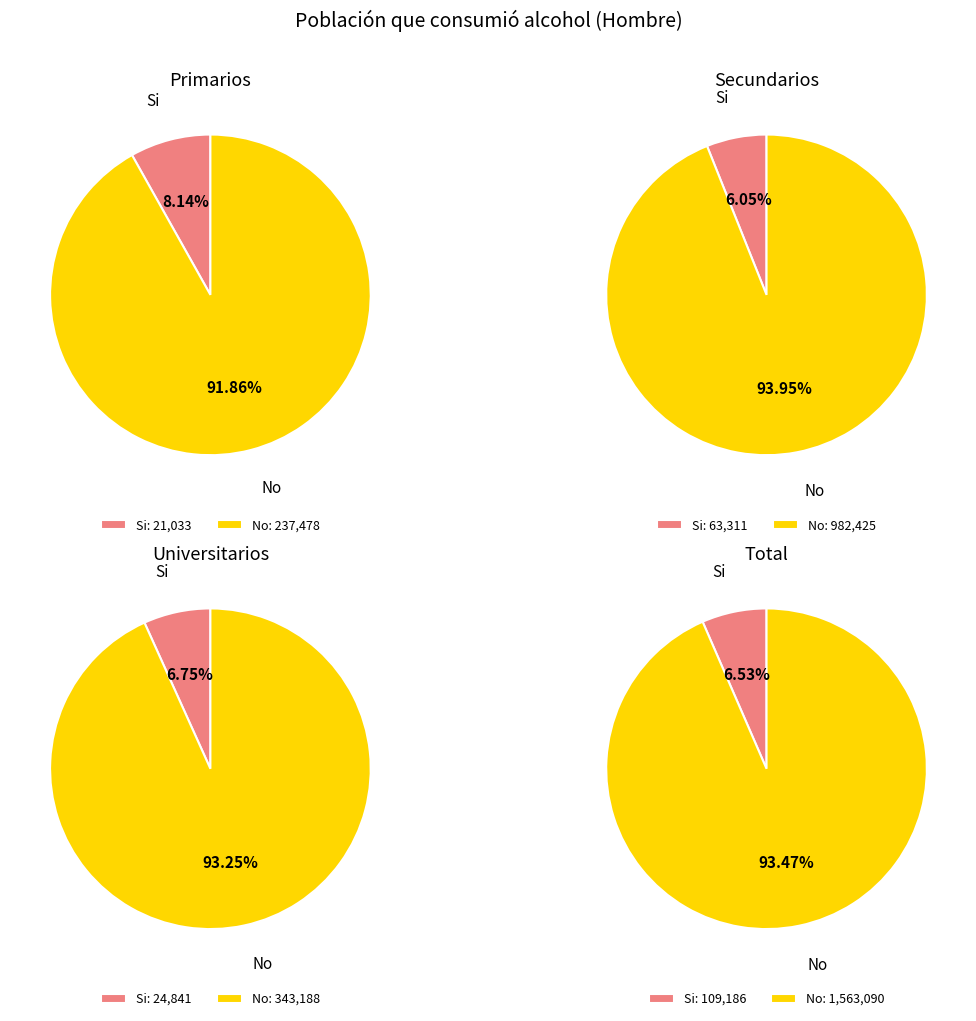

What percentage do Si and No together represent?

100.0%